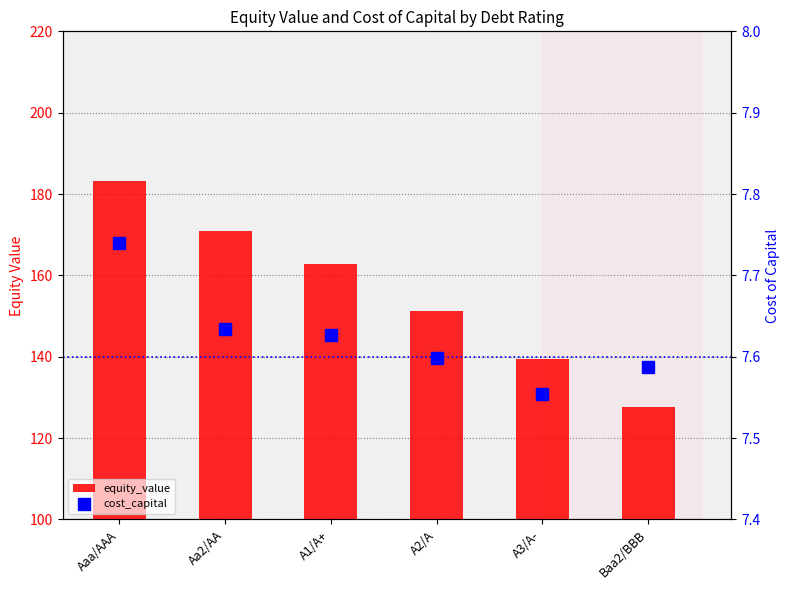

At which category is the sum across all series the highest?

Aaa/AAA